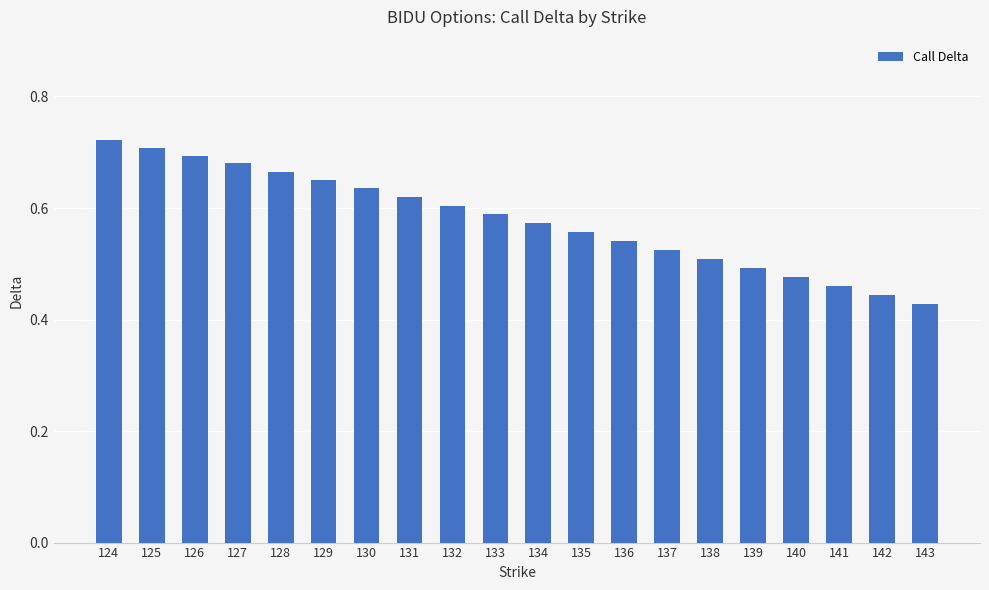

What is the difference between the maximum and minimum values?

0.3